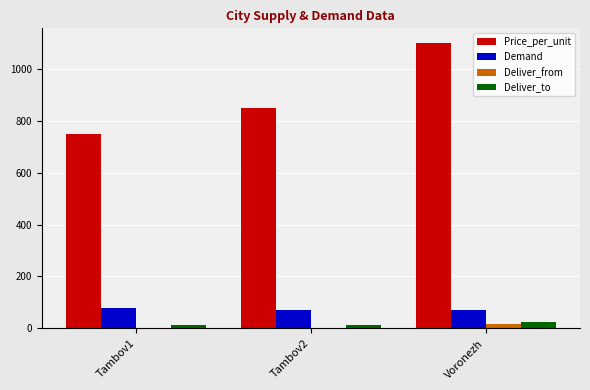

At which category does the chart reach its peak across all series?

Voronezh